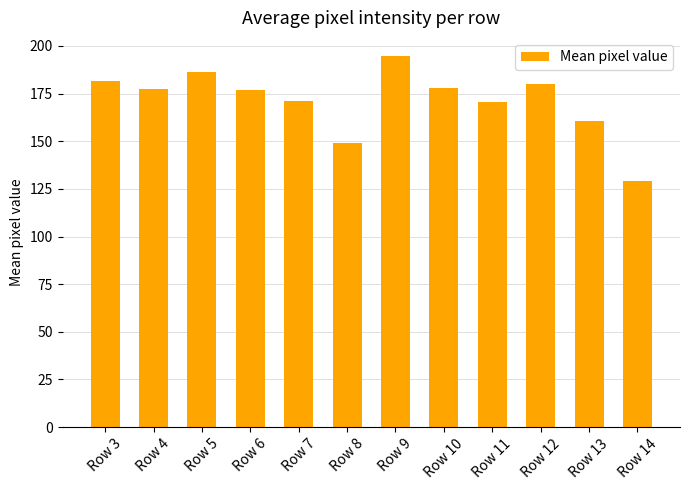

Read the value at Row 4.

177.3